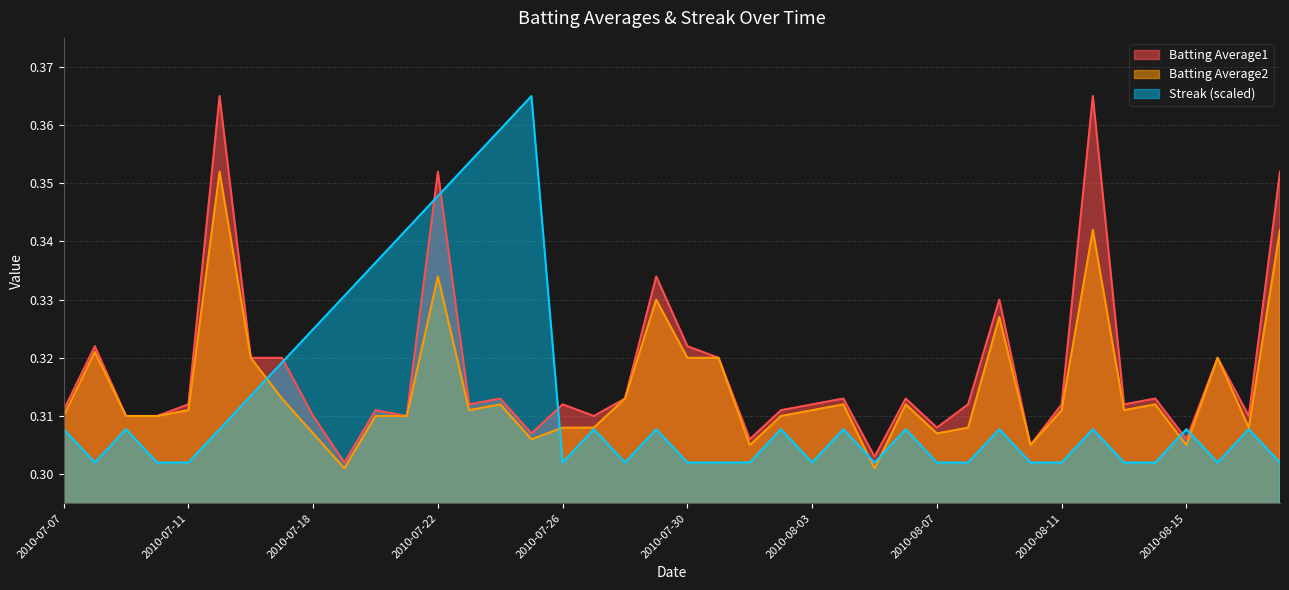

Between 2010-07-18 and 2010-07-23, which series saw the biggest shift?

Streak